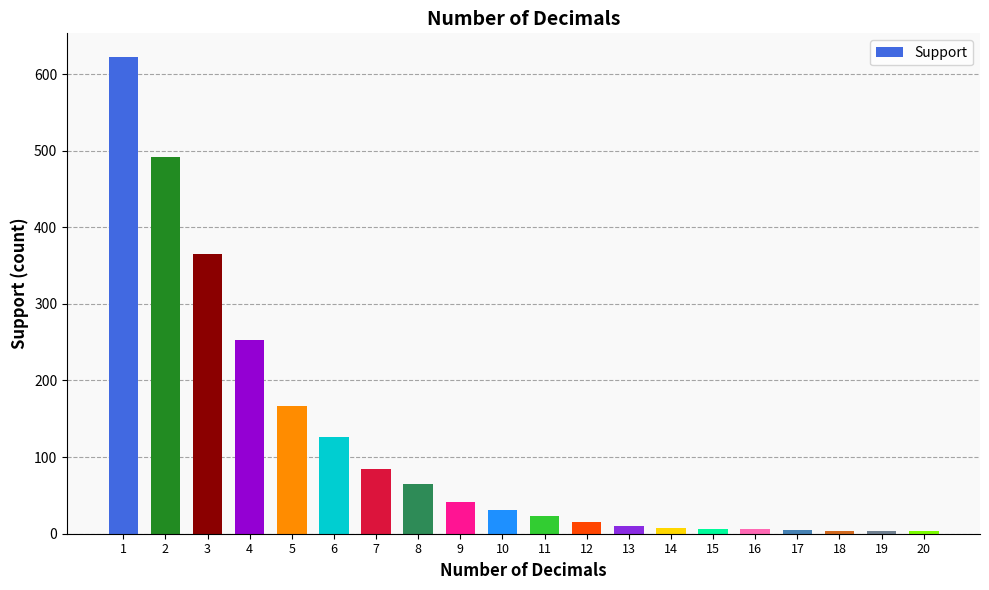

What is the difference between the maximum and second lowest values?

618